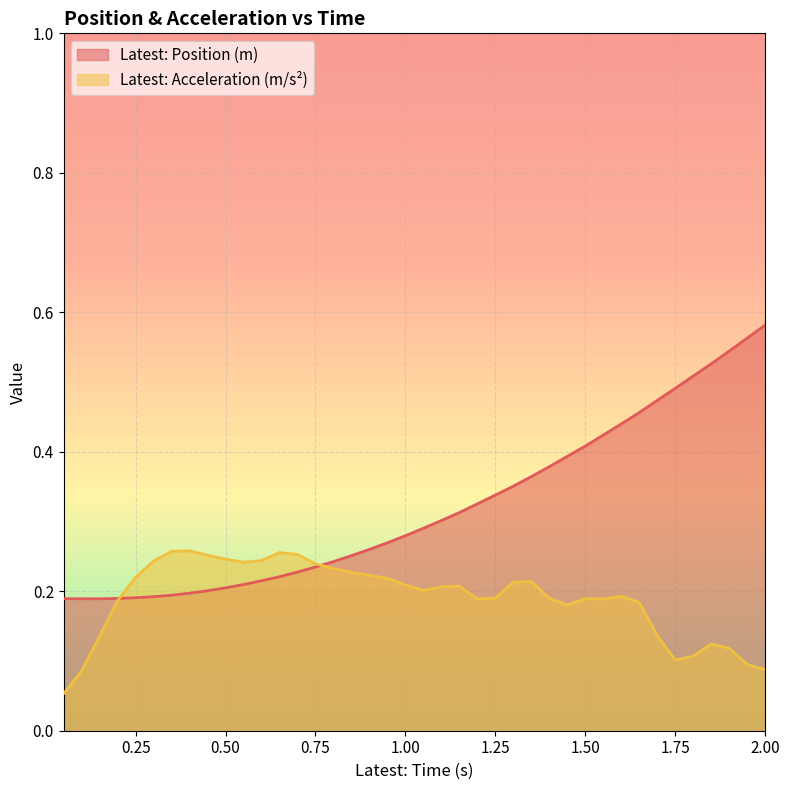

What is the average value of the Latest: Acceleration (m/s²) series?

0.2